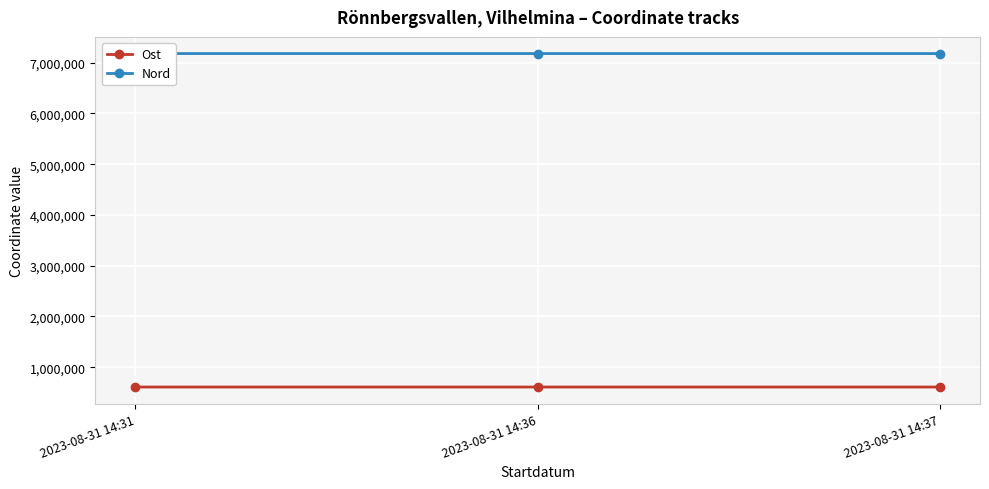

At which label does Nord first exceed 7180702?

2023-08-31 14:31